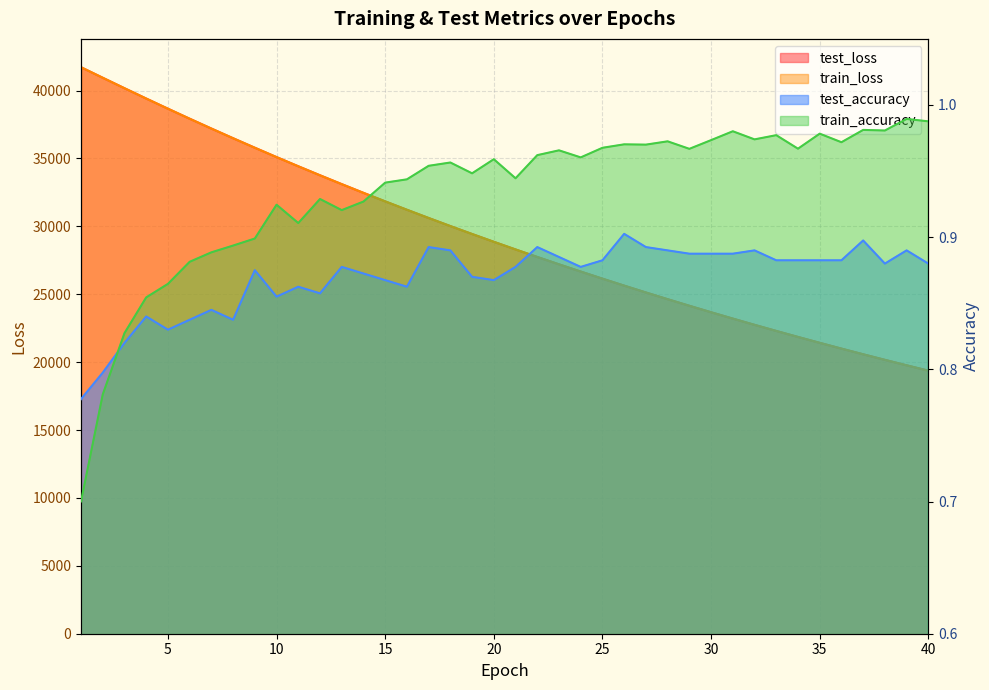

The train_loss series shows 11423.2 at 27. True or false?

False